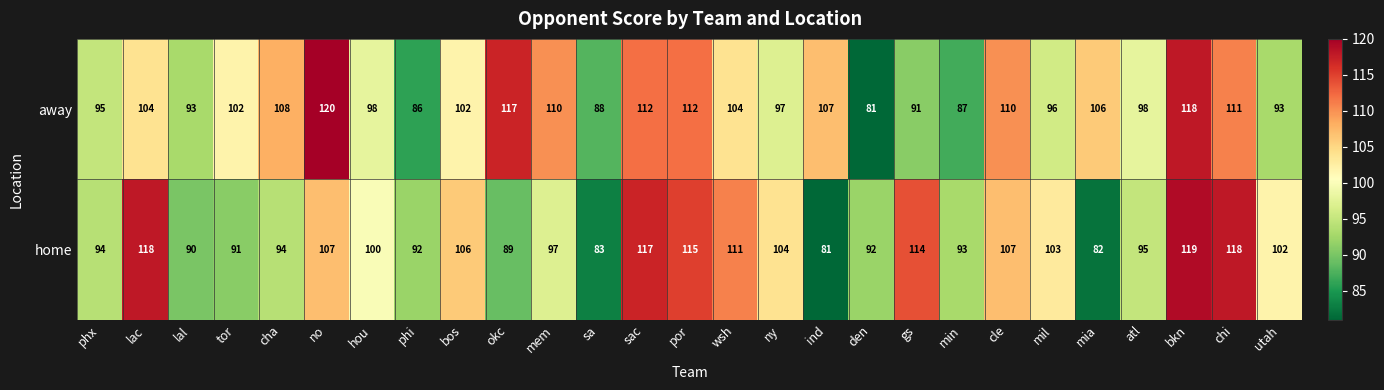

Which series has the largest total across all categories?

away